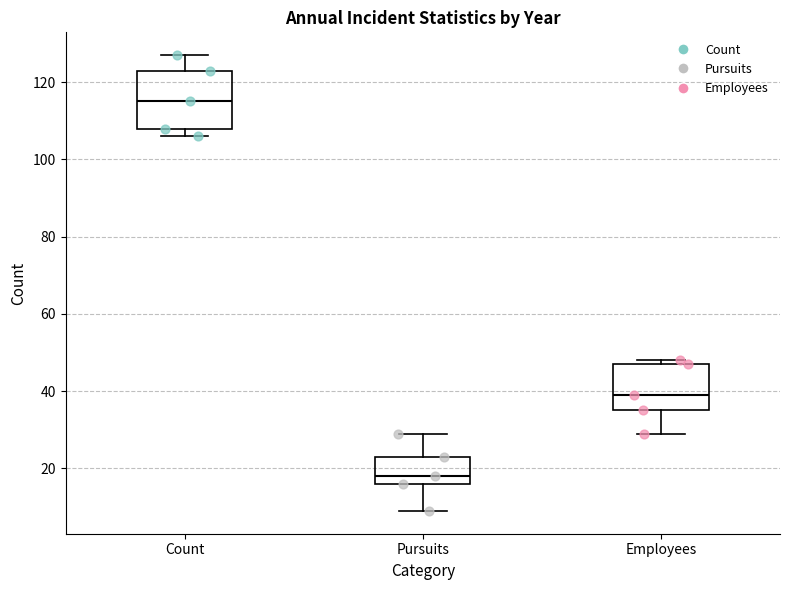

Where is the upper edge of the box for Employees on the y-axis? The values are not printed on the chart, so give them approximately, as read against the axis.

48